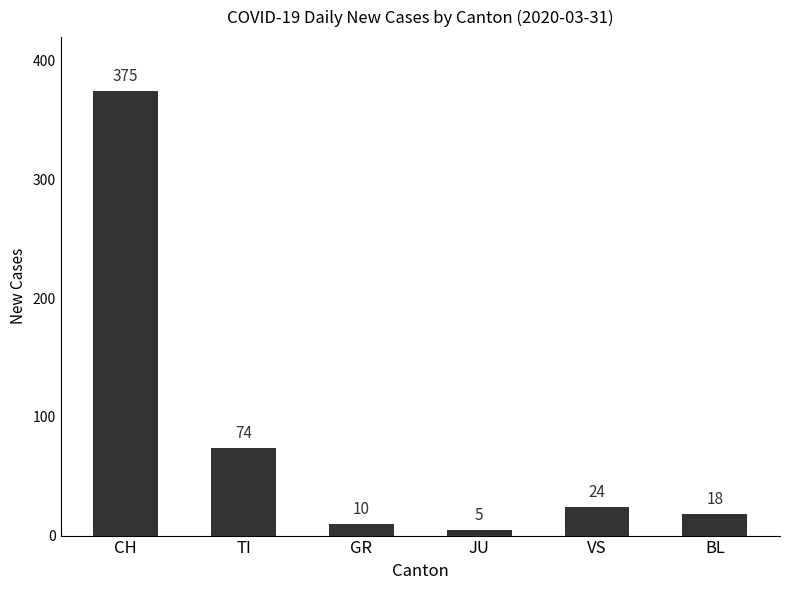

List the labels in order of value, largest first.

CH, TI, VS, BL, GR, JU